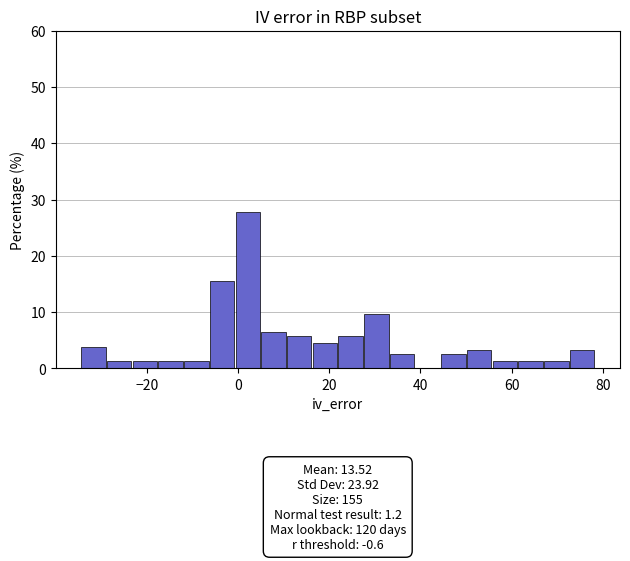

Around what value on the x-axis is the tallest bar? Give the approximate position of its centre, as read against the axis.

2